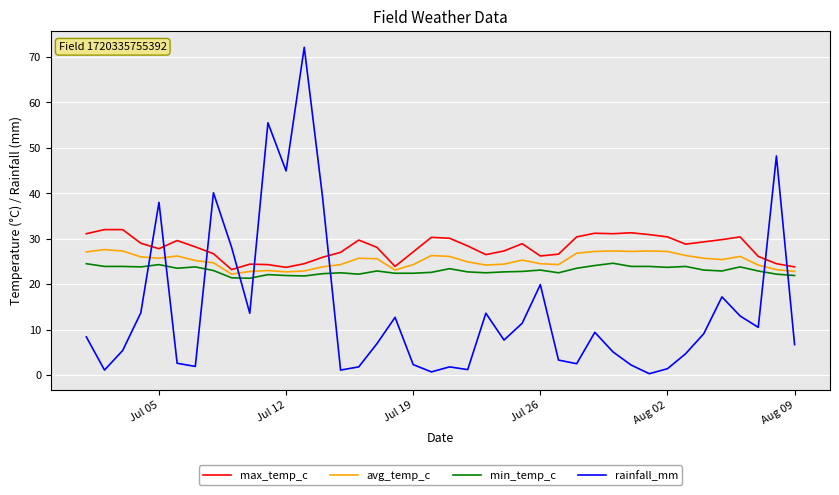

Which series ends up on top after the final intersection of max_temp_c and rainfall_mm?

max_temp_c